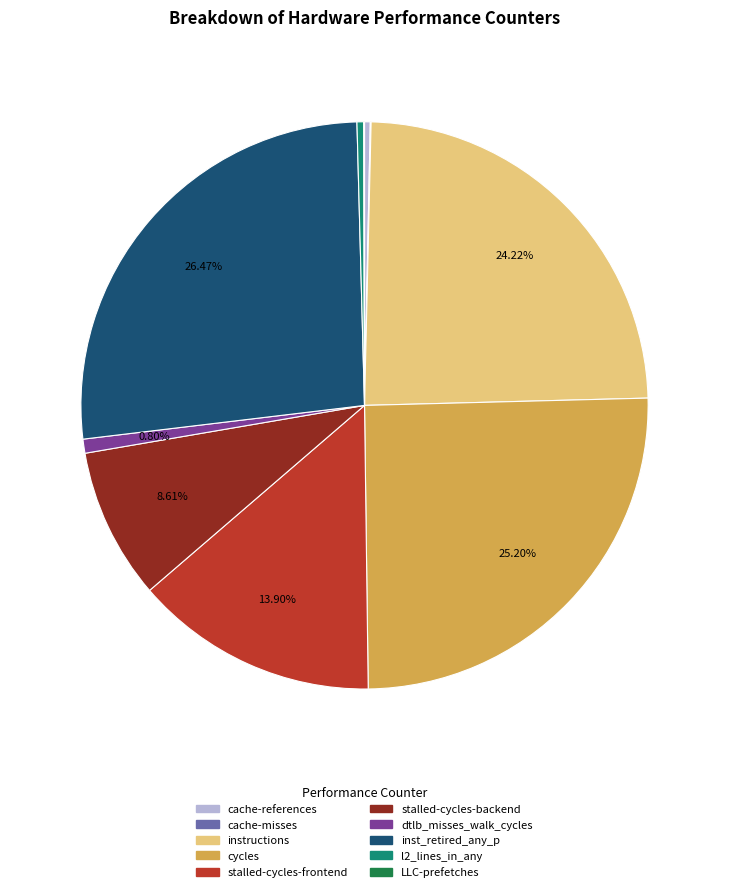

Between stalled-cycles-backend and instructions, which is larger?

instructions